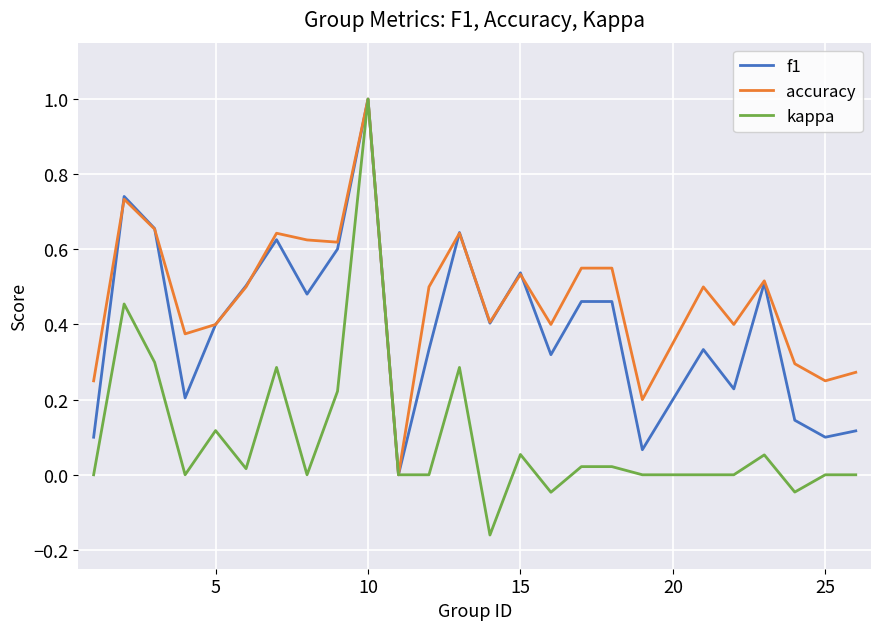

What is the greatest value displayed?

1.0